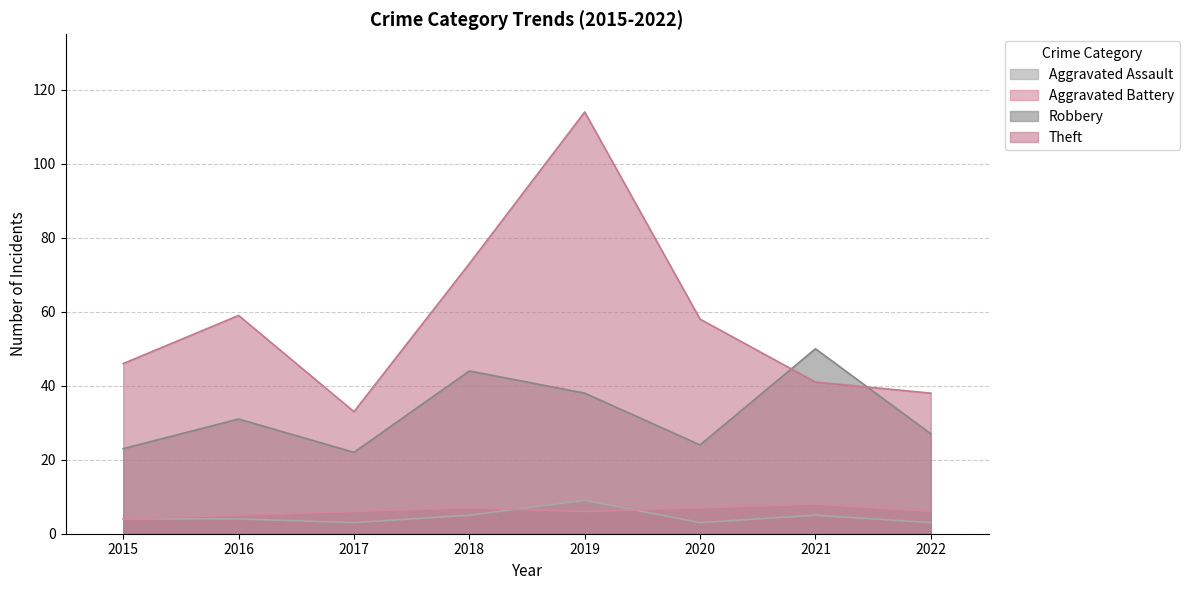

True or false: Robbery and Aggravated Battery cross at least once.

False